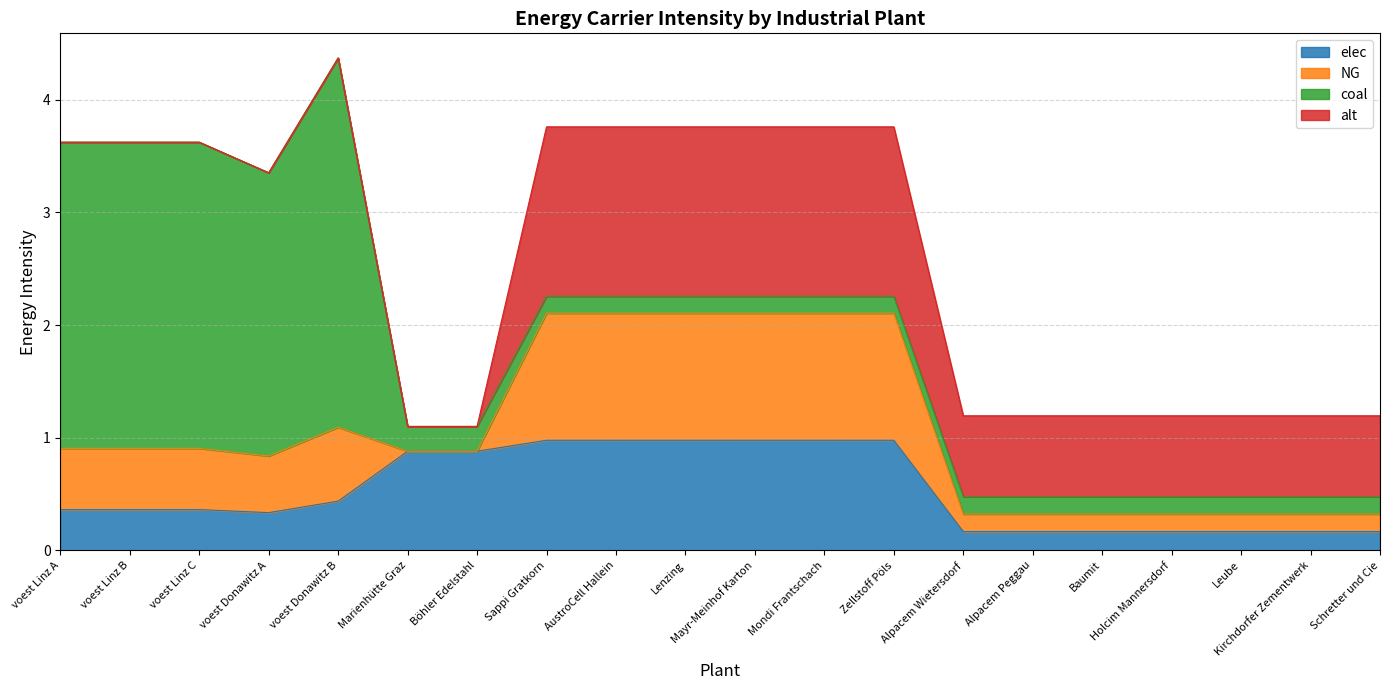

What is the difference between the alt values at voest Linz A and Zellstoff Pöls?

1.5